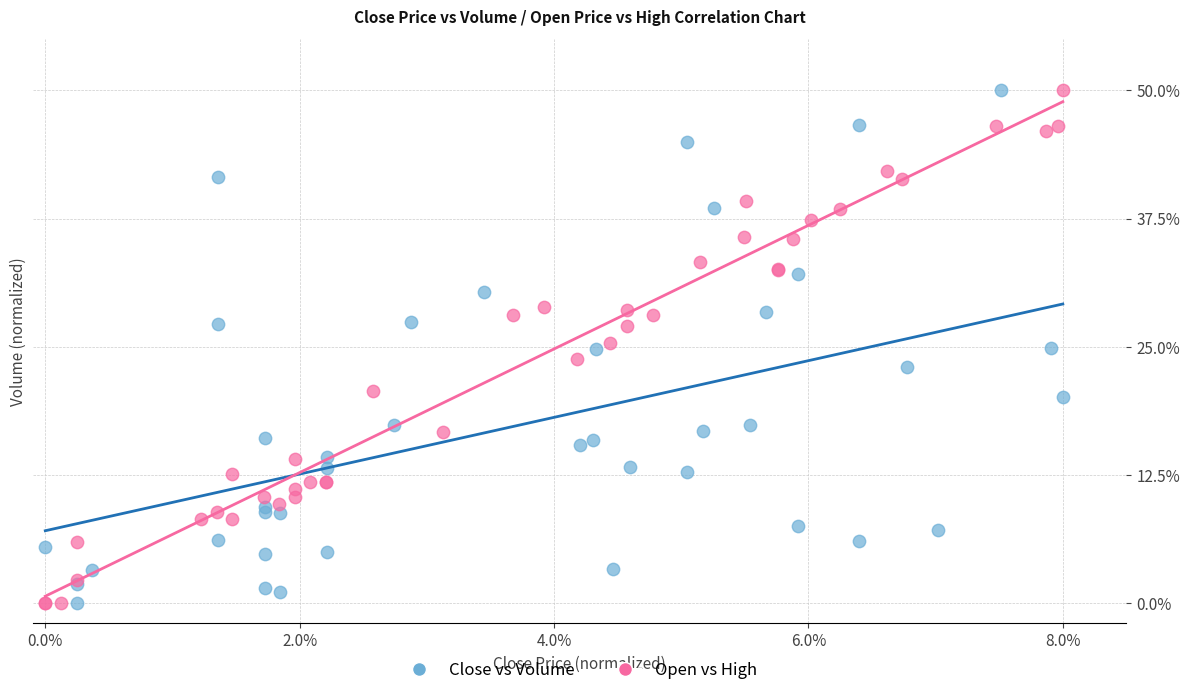

What are all the series names shown in the legend?

Close vs Volume, Open vs High